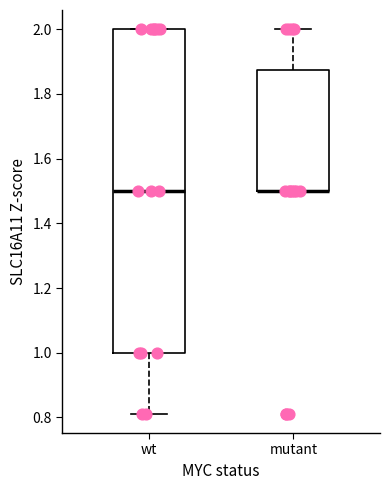

Comparing the boxes themselves (not the whiskers), which one is the tallest?

wt